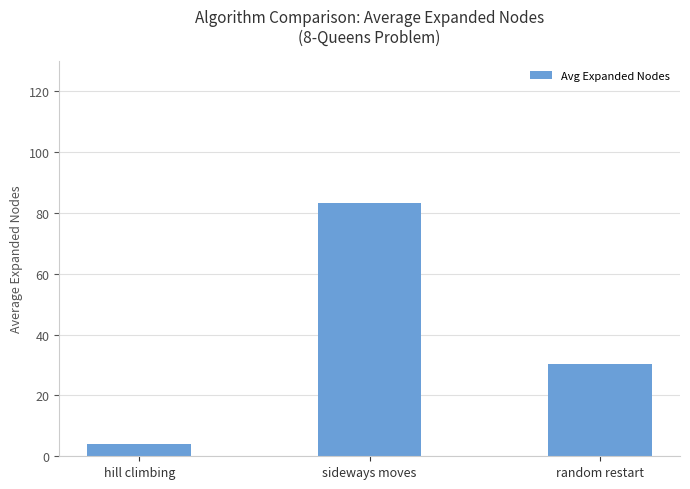

Is it true that the value at random restart is 6.5?

False